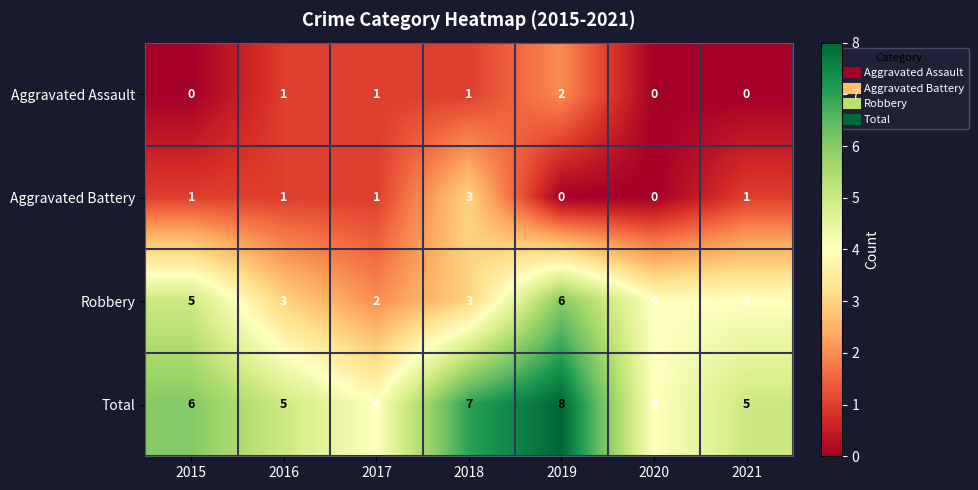

At how many categories does at least one series exceed 0?

7